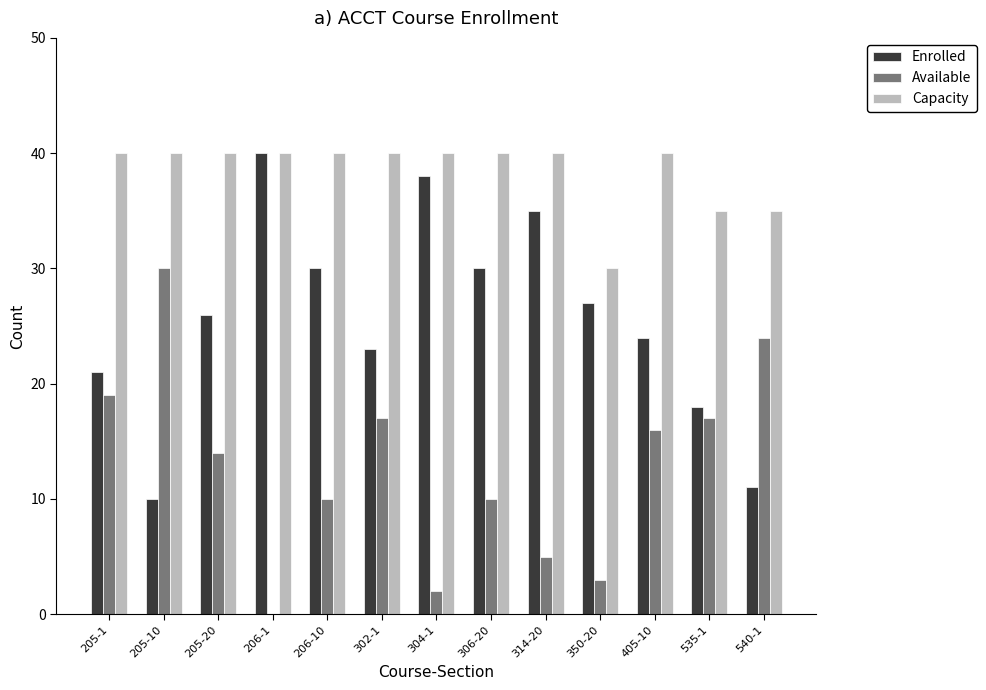

Are the bars grouped side by side (vs. stacked)?

Yes